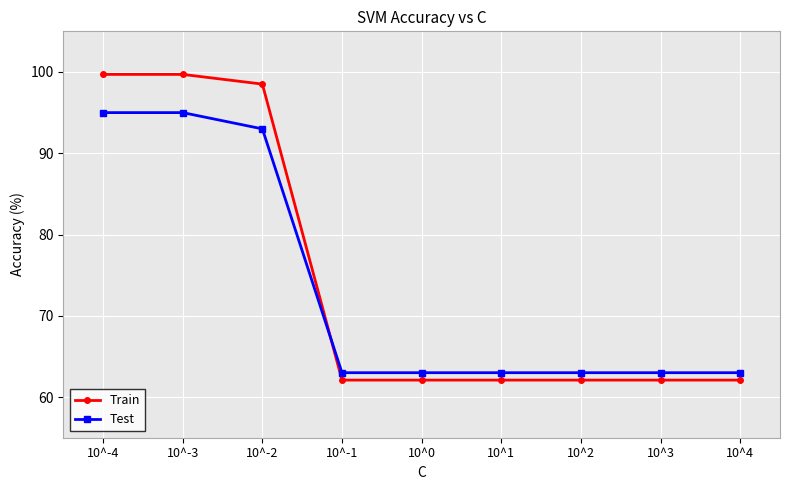

At how many categories does at least one series exceed 95?

3